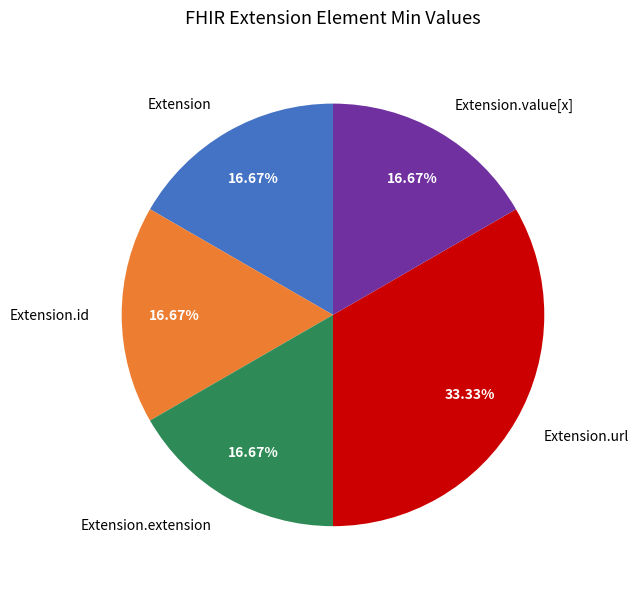

Is there any slice that represents more than half of the pie?

No